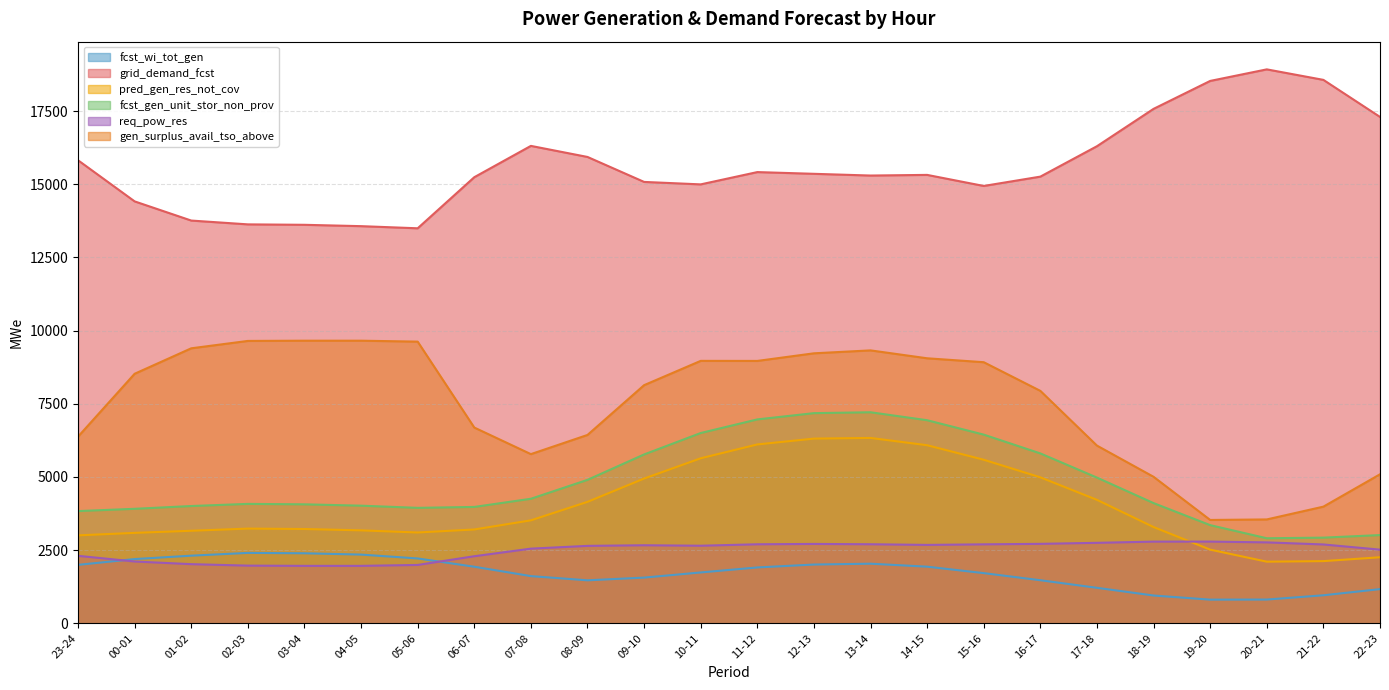

The value of fcst_wi_tot_gen at 06-07 is 2944. True or false?

False